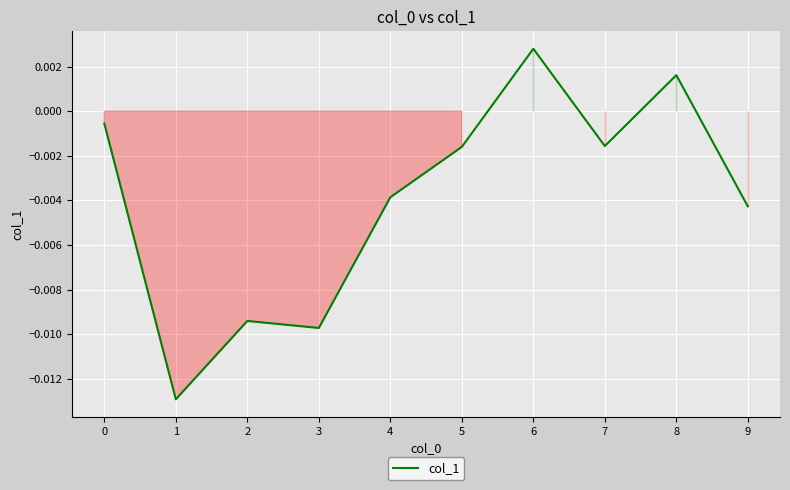

Which has a higher value, 8 or 7?

8